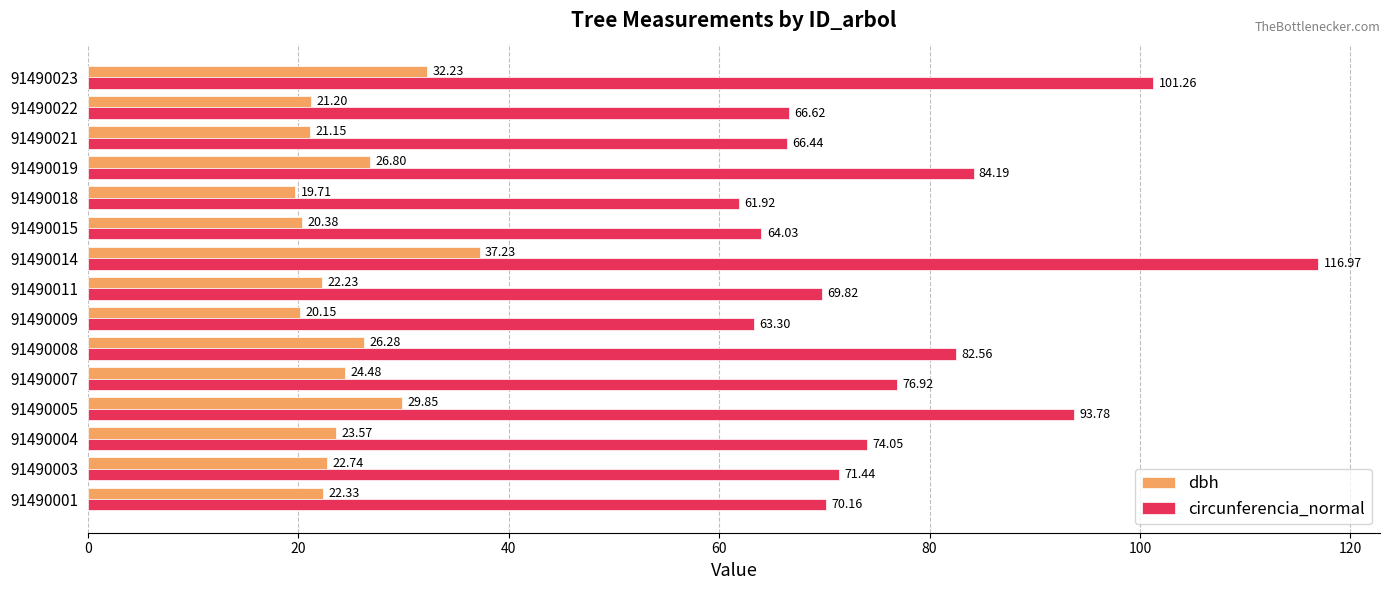

Which series changed the most between 91490008 and 91490021?

circunferencia_normal